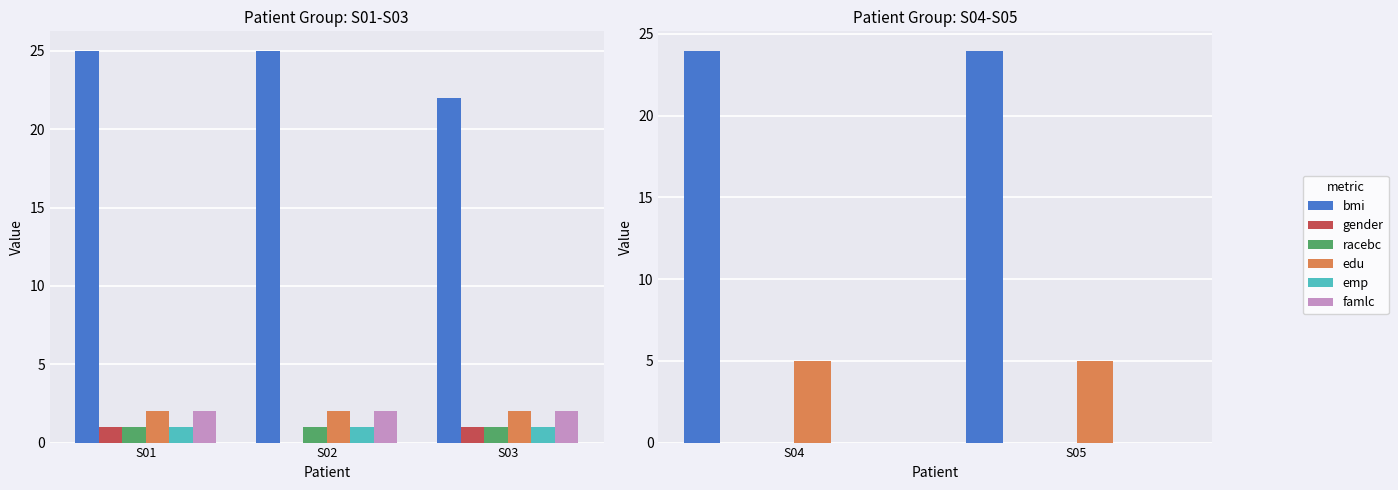

How many bars are there in each group?

6